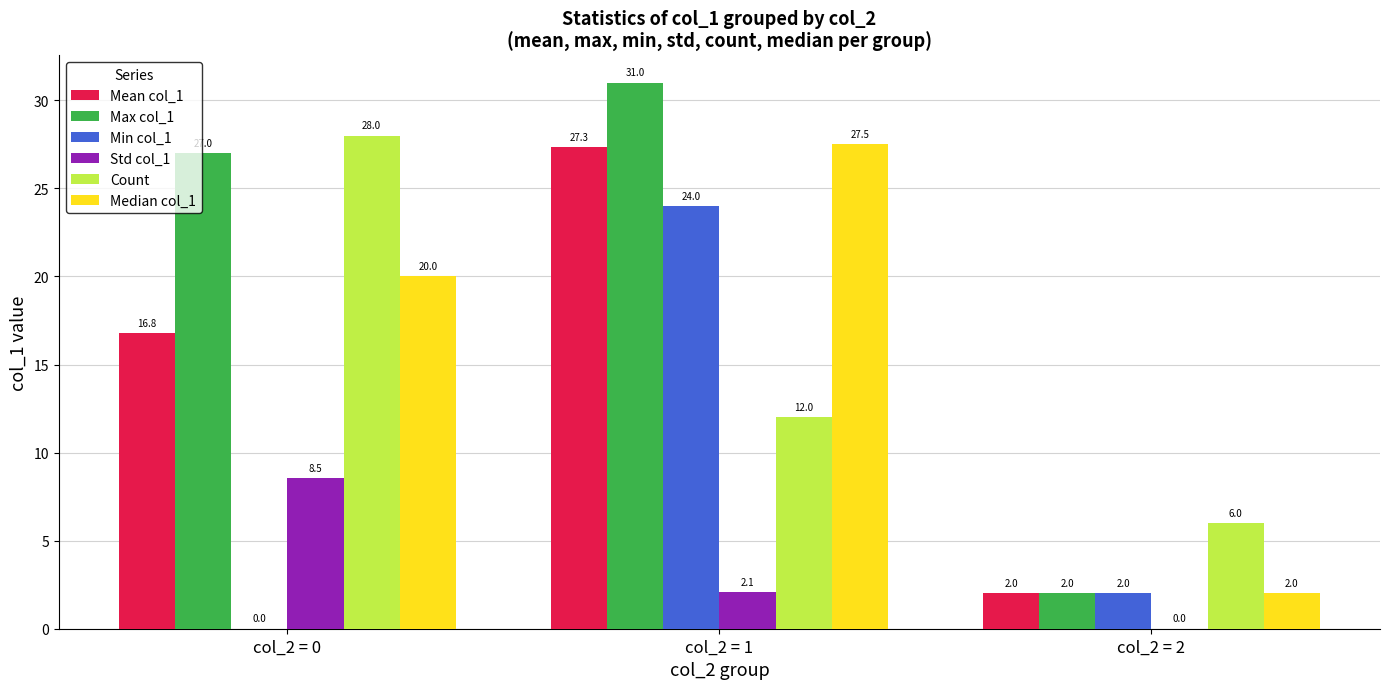

Which series has the largest total across all categories?

Max col_1